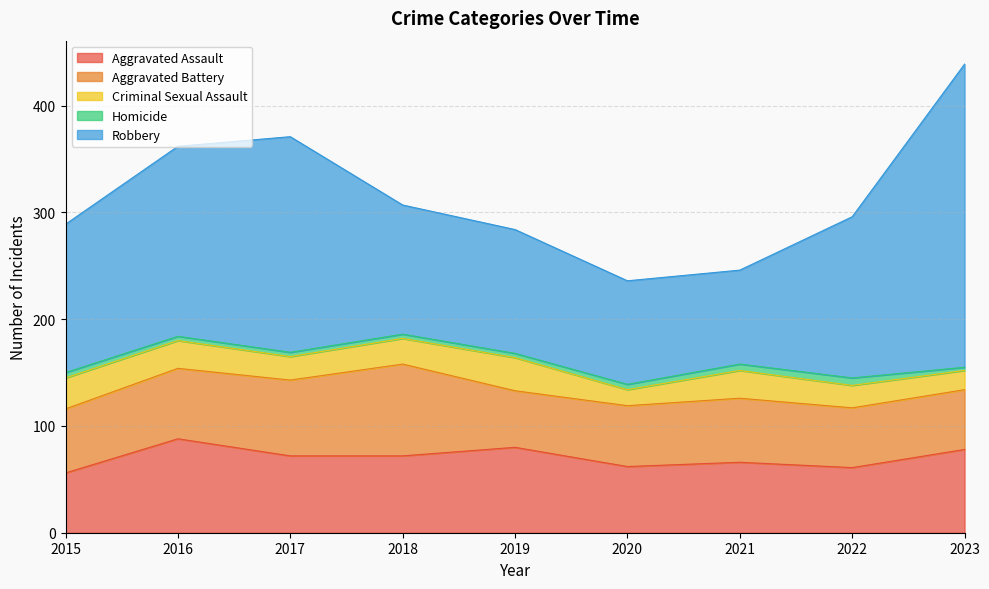

What is the sum of the Criminal Sexual Assault values at 2021 and 2019?

57